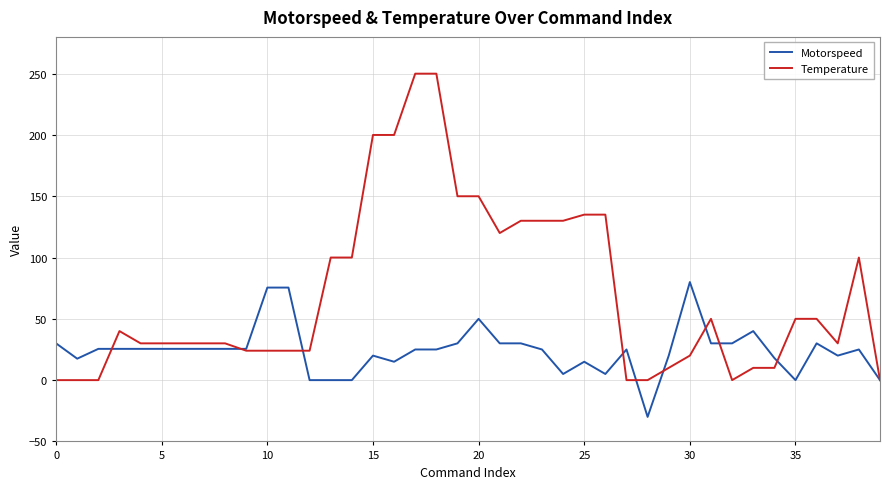

Which series has the widest spread of values?

Temperature